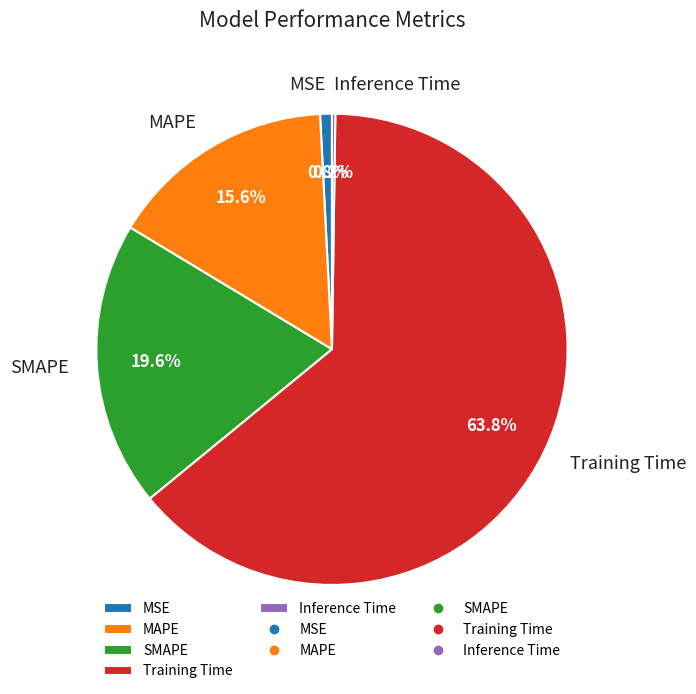

What percentage is the MSE slice, to the nearest percent?

1%